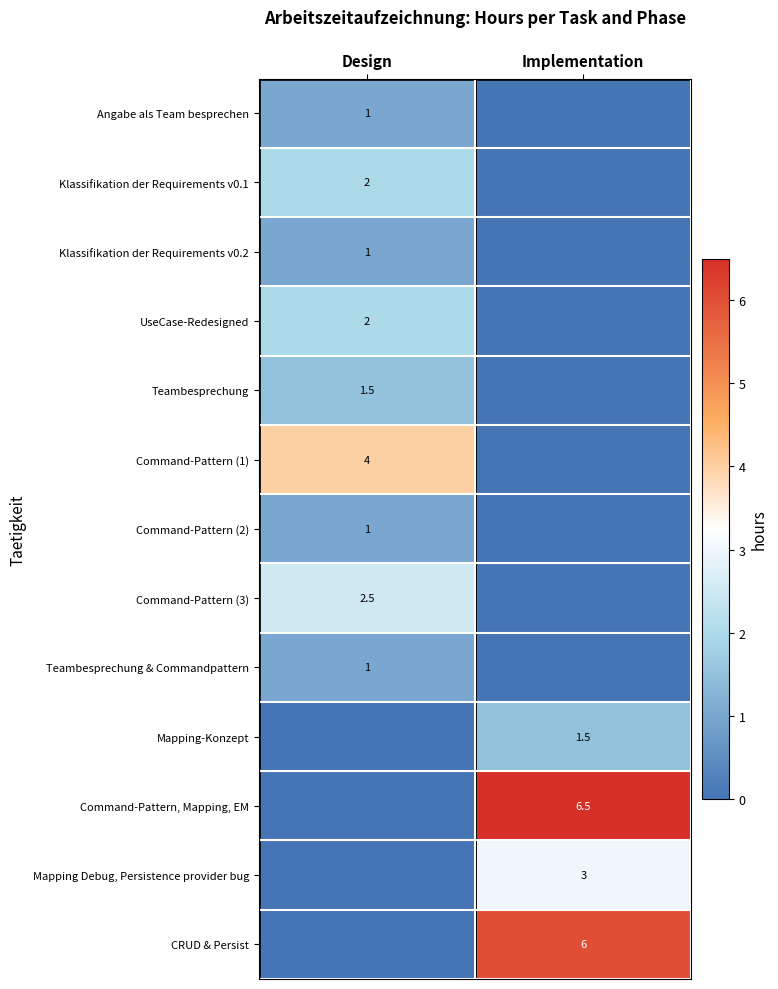

Is it true that Mapping-Konzept equals 2.3 at Implementation?

False